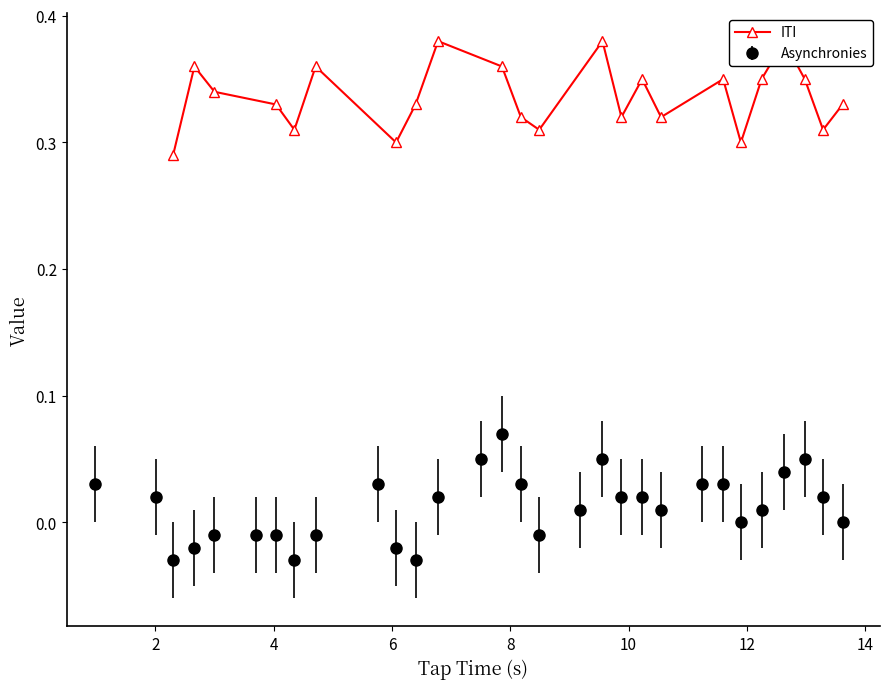

True or false: Asynchronies has more than 1 interior local peaks.

True